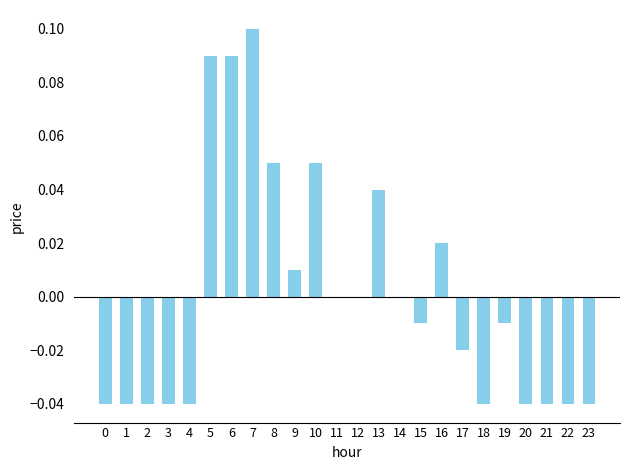

Between 19 and 6, which is larger?

6